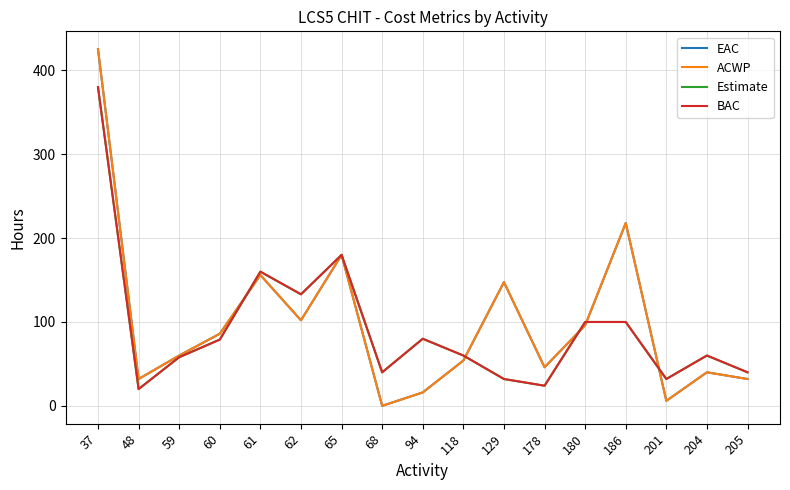

What is the minimum value for BAC?

20.0